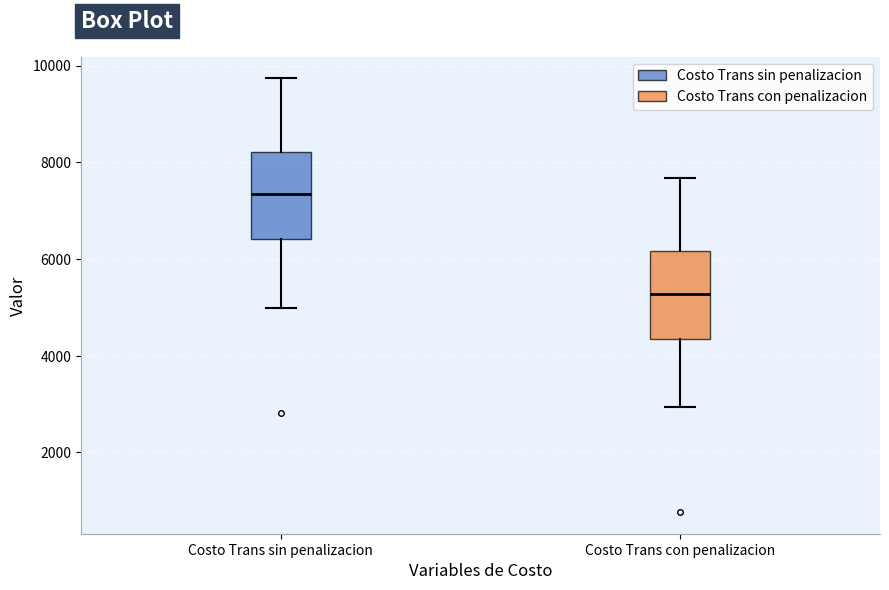

Which box has the highest median line?

Costo Trans sin penalizacion